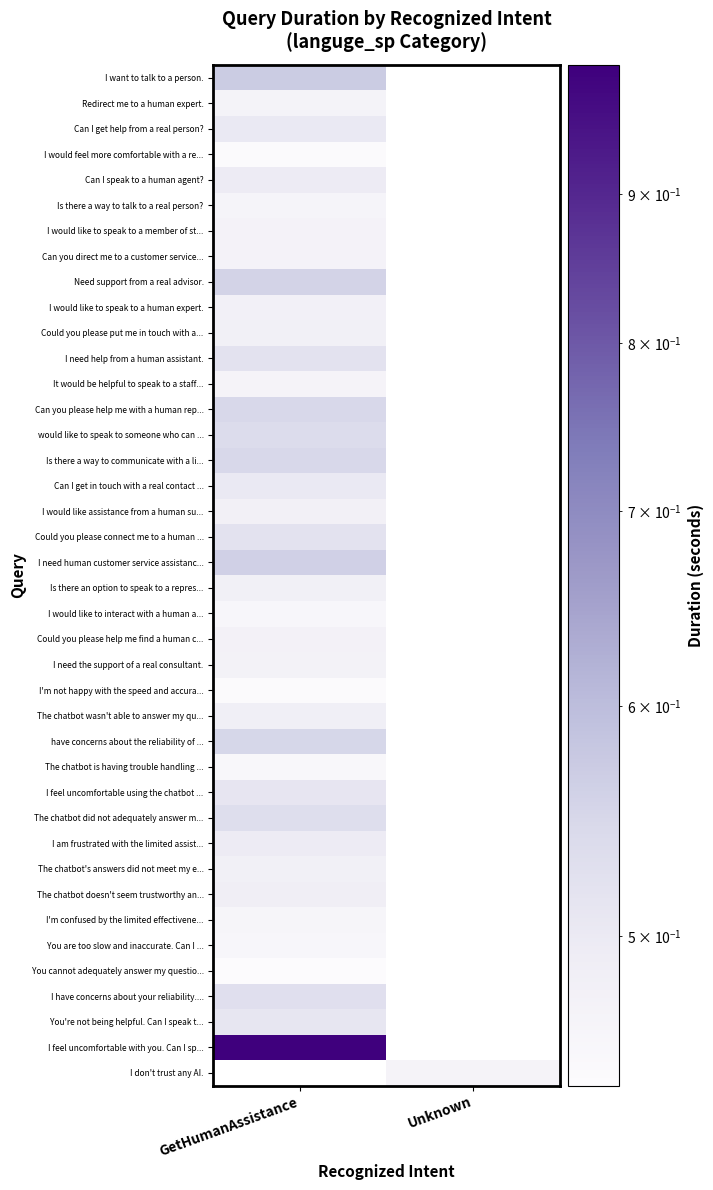

What is the greatest value displayed?

1.0